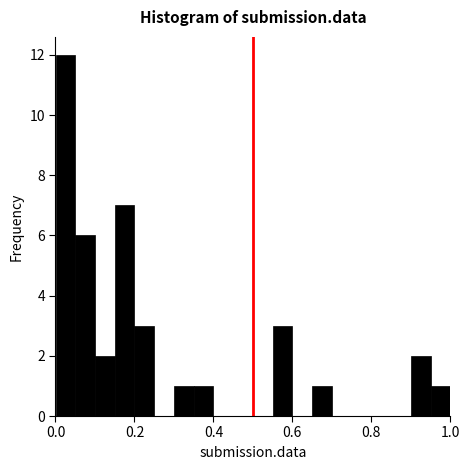

Around what value on the x-axis is the tallest bar? Give the approximate position of its centre, as read against the axis.

0.02